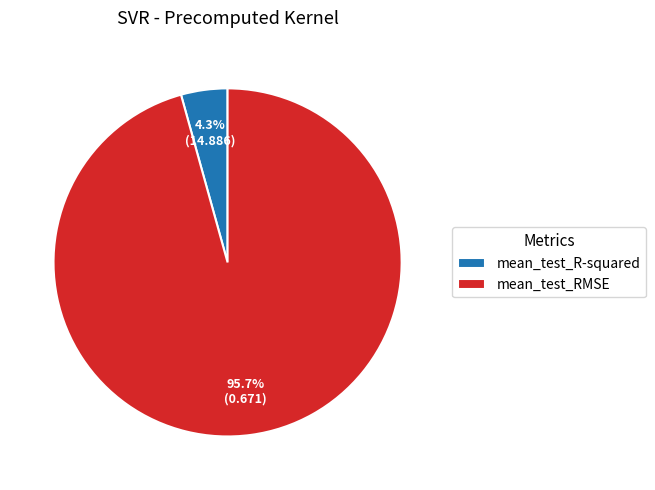

What percentage is the mean_test_R-squared slice, to the nearest percent?

4%